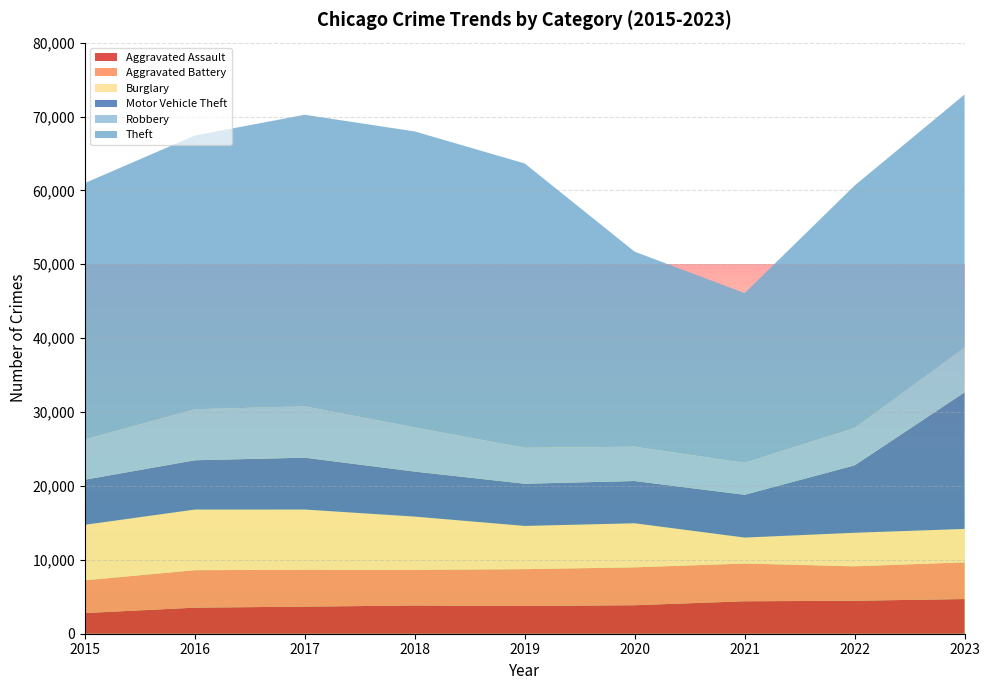

Reading left to right, transcribe all the data shown in this chart.

Aggravated Assault: 2796	3528	3666	3821	3756	3857	4393	4464	4692
Aggravated Battery: 4431	5074	4983	4823	4981	5128	5108	4659	4970
Burglary: 7515	8202	8157	7206	5852	5962	3512	4539	4522
Motor Vehicle Theft: 6104	6672	7022	6094	5712	5720	5790	9129	18478
Robbery: 5436	6909	6947	5975	4853	4642	4321	5045	6066
Theft: 34712	37041	39463	40057	38491	26394	22972	32820	34244